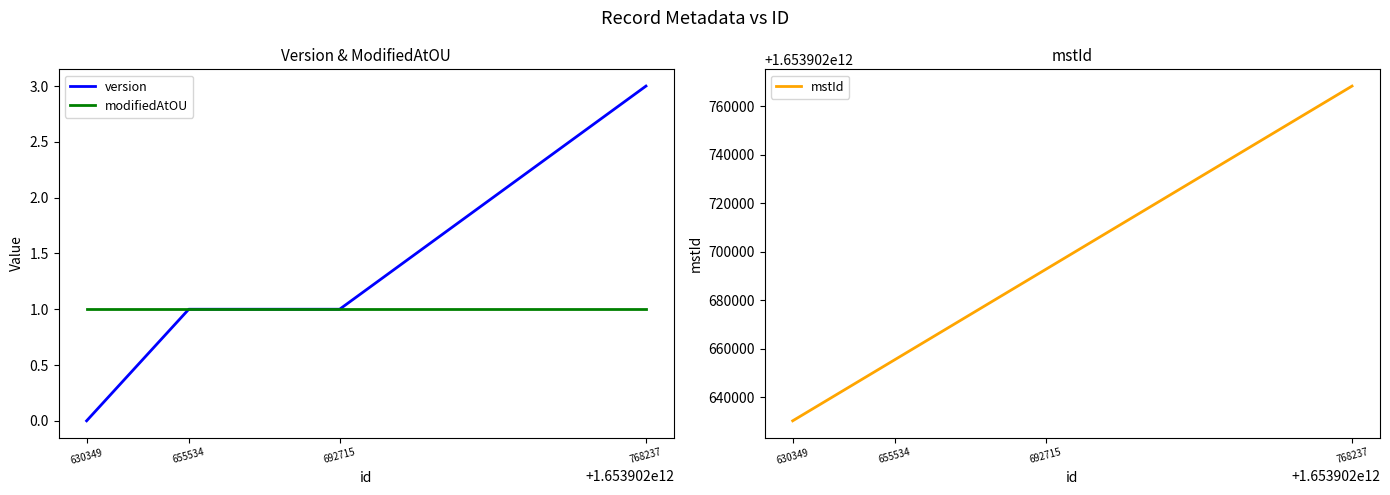

At how many categories does at least one series exceed 1590464051357?

4